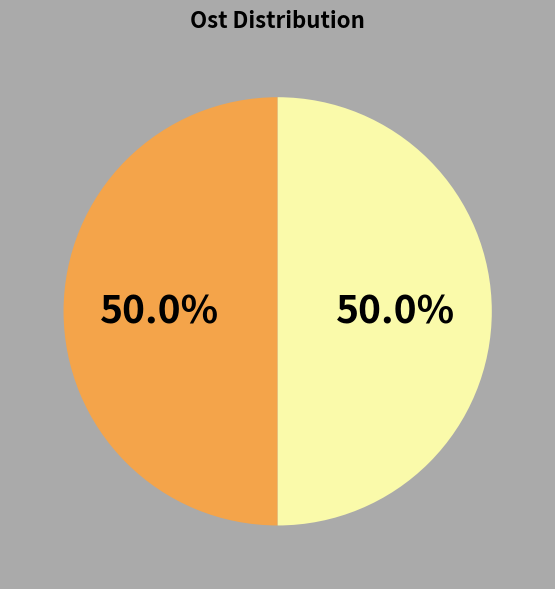

How many slices are in this pie chart?

2